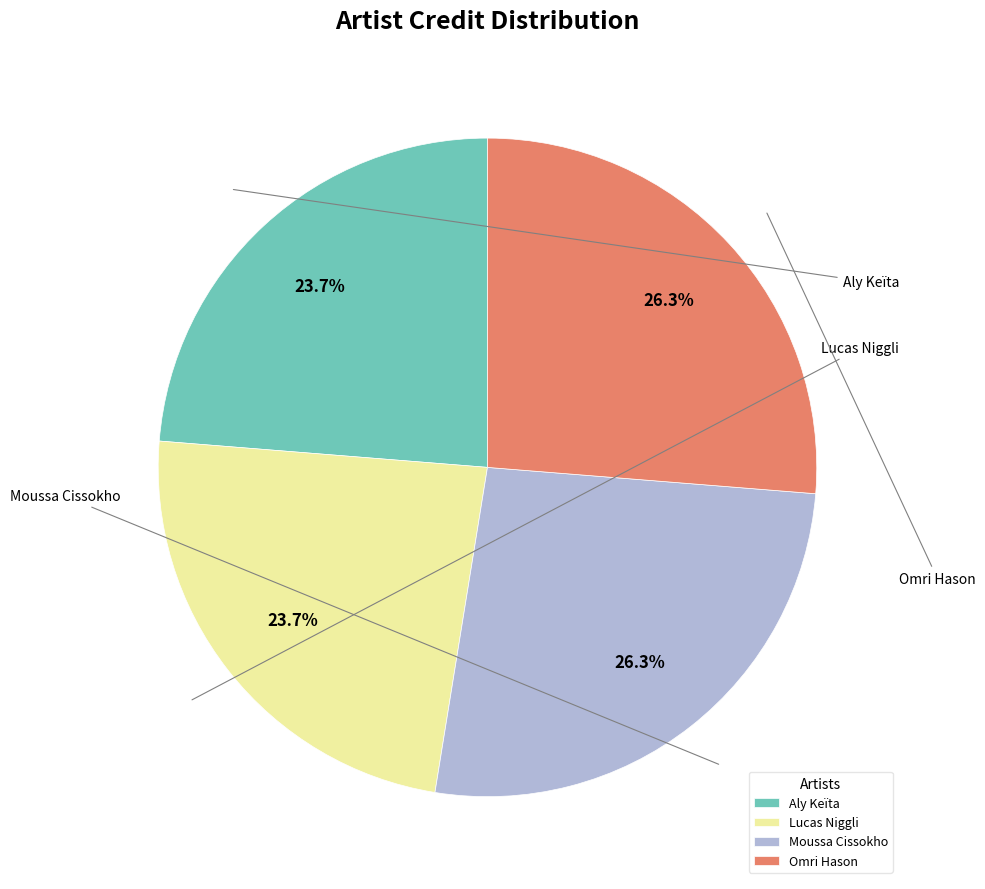

To the nearest percent, what is the difference between the largest and smallest slice percentages?

3%